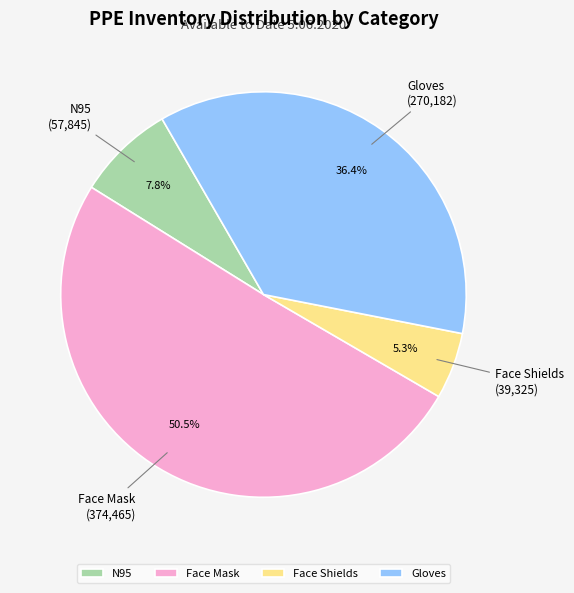

What is the ratio of the value at Gloves to the value at Face Shields?

6.9